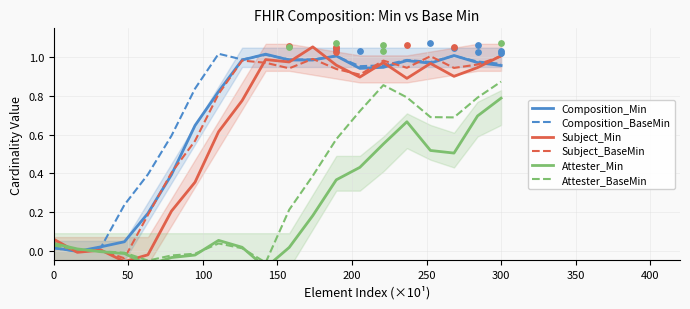

Which series has the widest spread of Y values?

Subject_Min